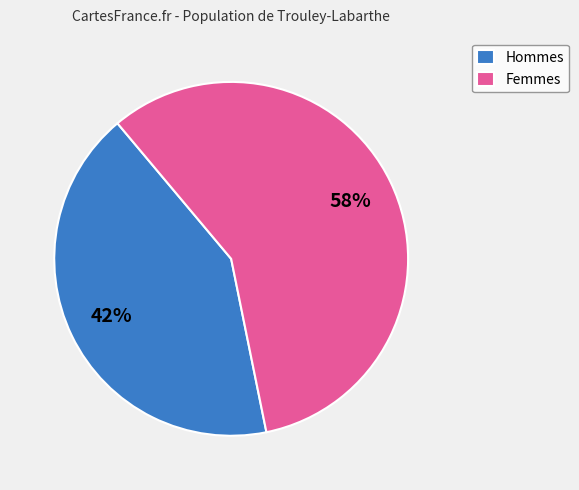

Rank the categories by value from lowest to highest.

Hommes, Femmes